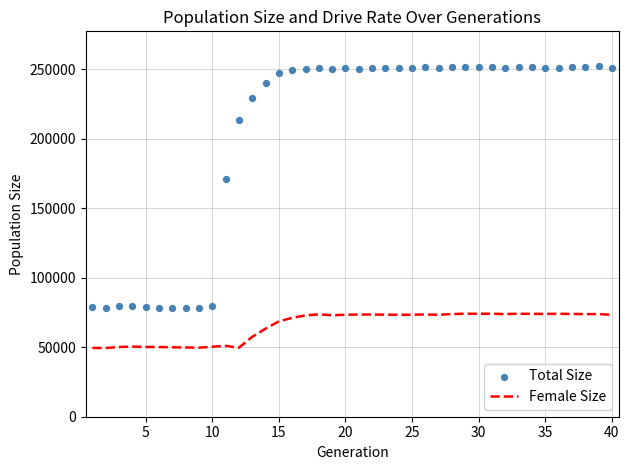

What are all the series names shown in the legend?

Female Size, Total Size